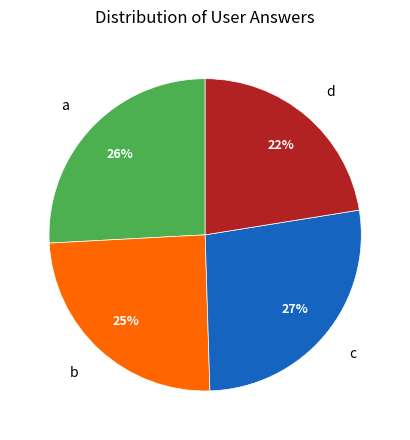

To the nearest percent, what is the difference between the largest and smallest slice percentages?

5%